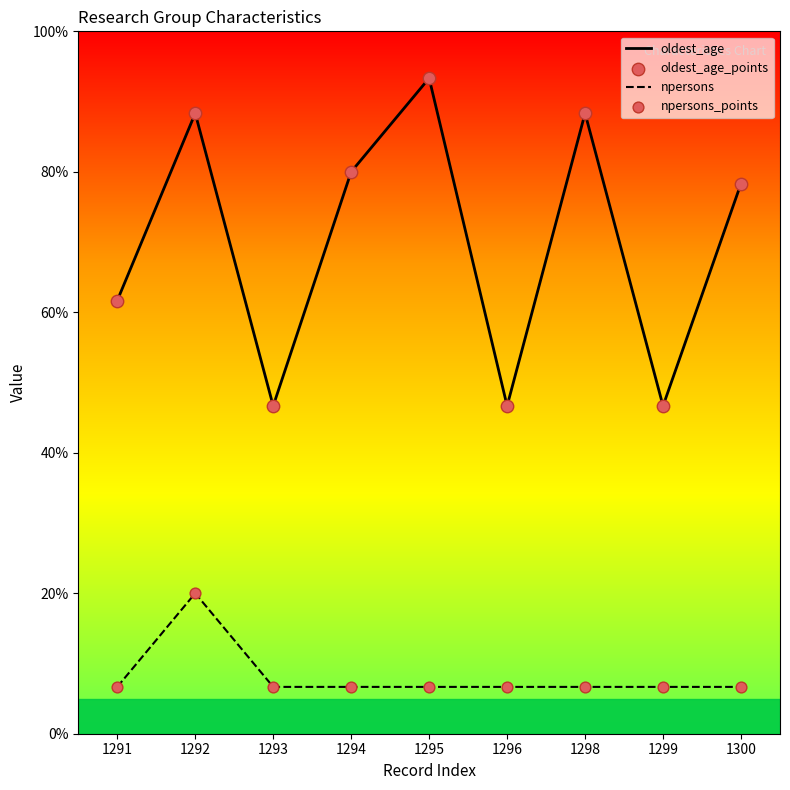

At how many categories does at least one series exceed 41?

9